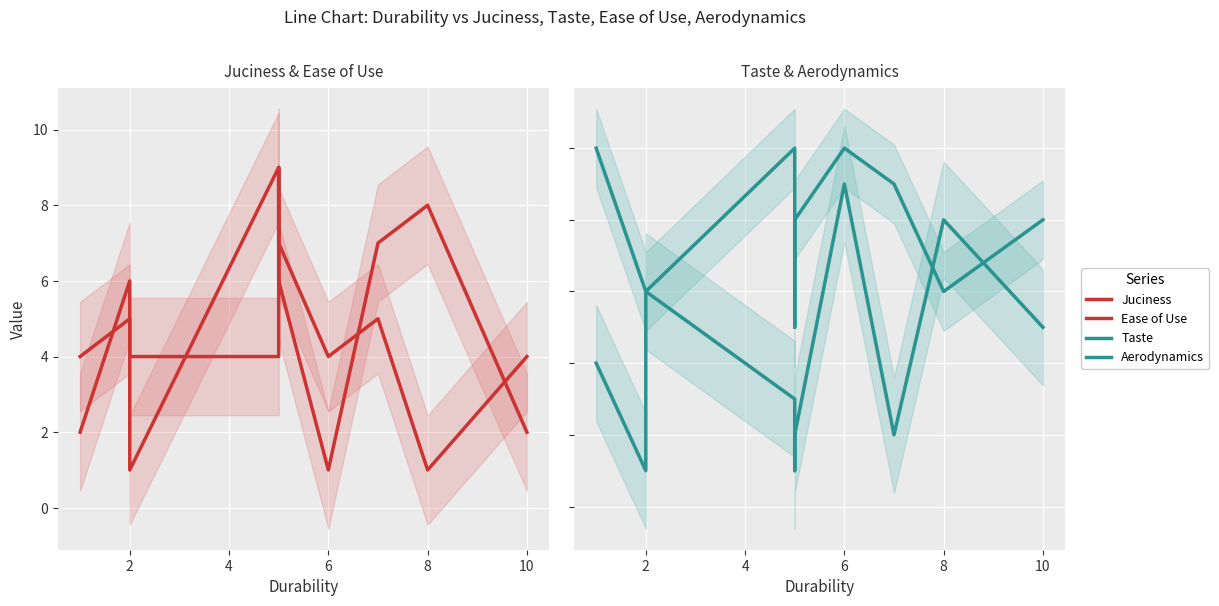

In Taste, how many points are lower than both neighbors (excluding endpoints)?

3